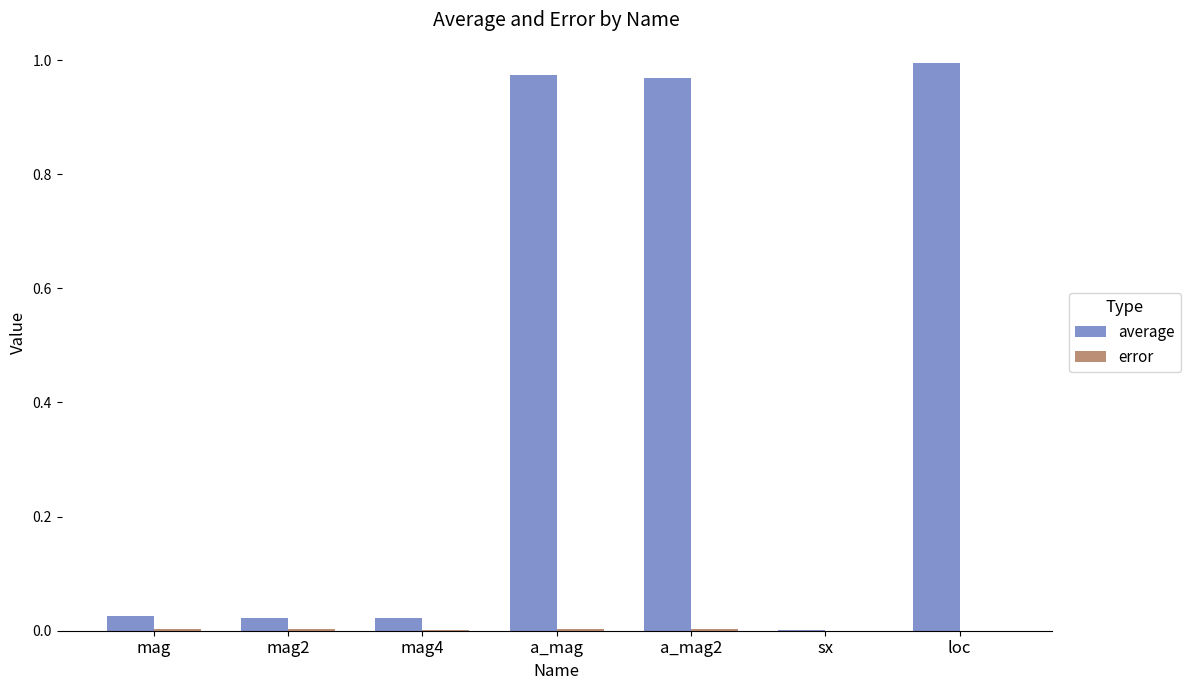

At which category does the chart reach its peak across all series?

loc